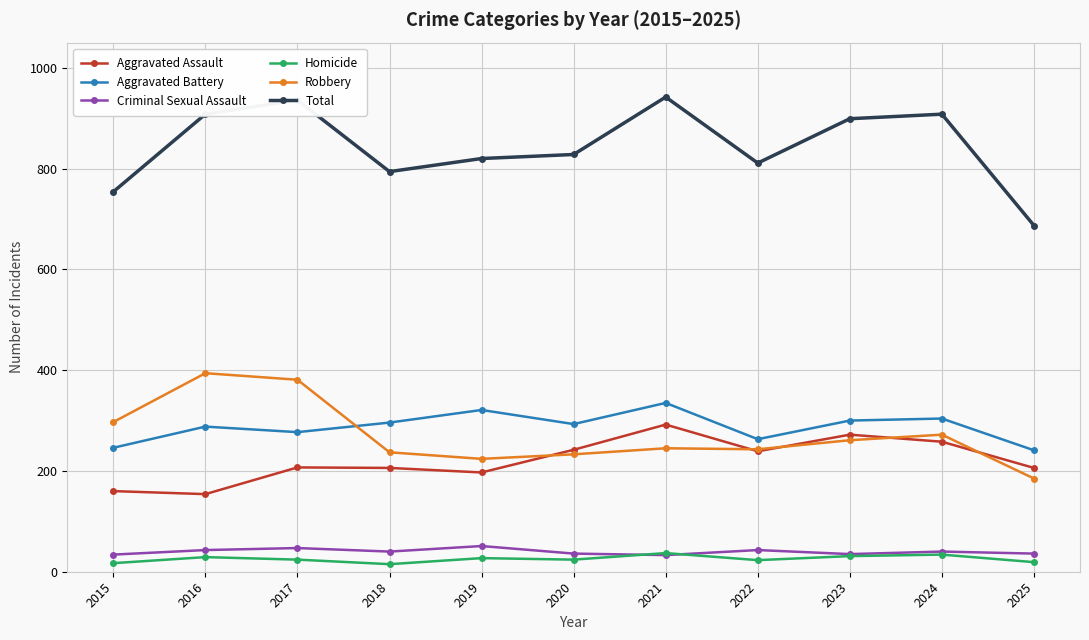

True or false: Robbery and Aggravated Battery cross at least once.

True